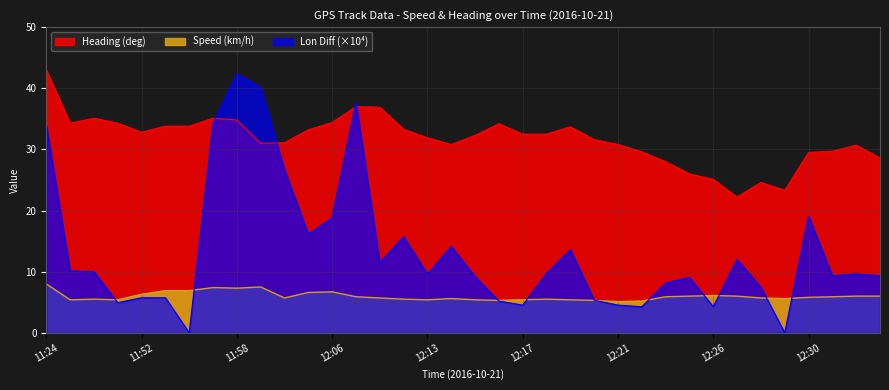

What is the minimum value shown in the chart?

5.1